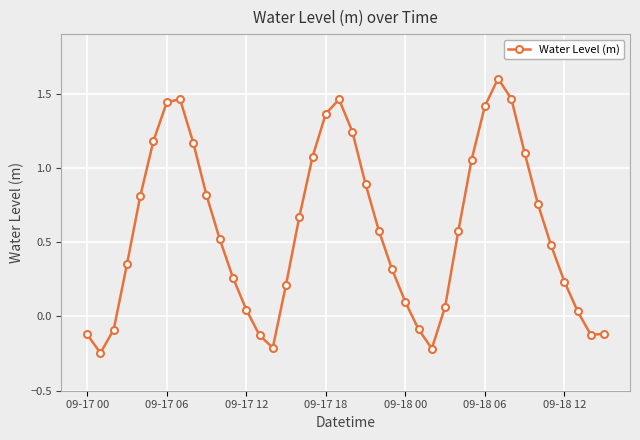

True or false: there are more than 2 points higher than both neighbors.

True